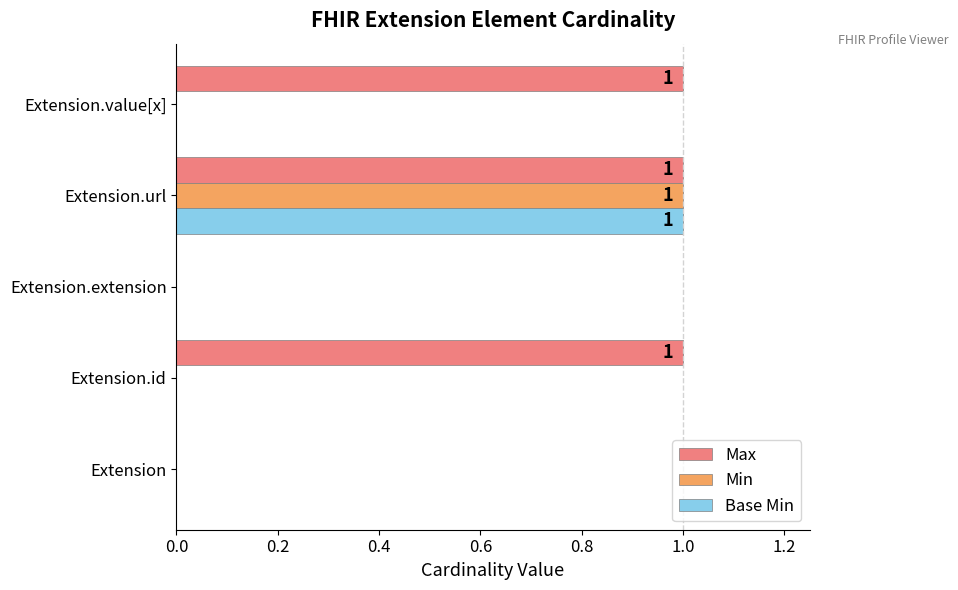

Which series has the largest total across all categories?

Max